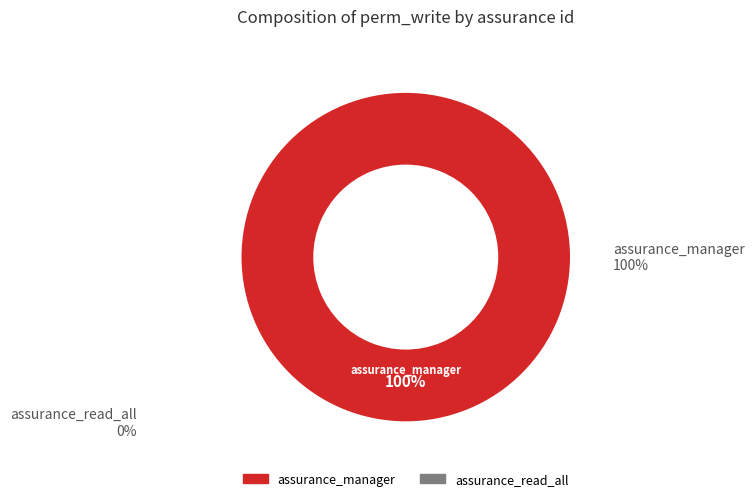

Is there any slice that represents more than half of the pie?

Yes